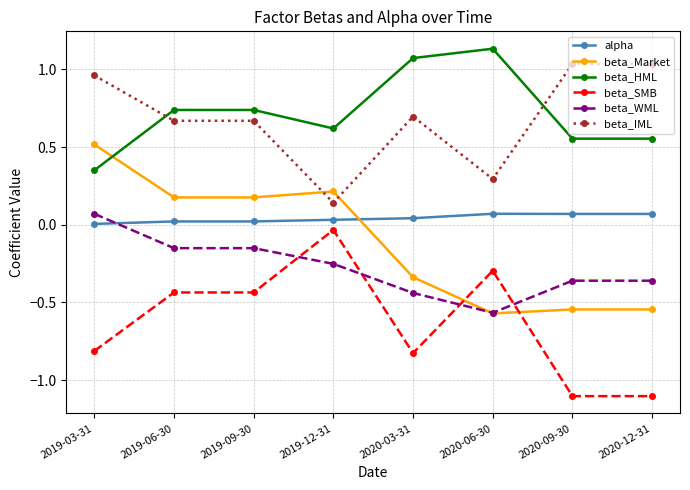

At which label does beta_IML reach its minimum?

2019-12-31